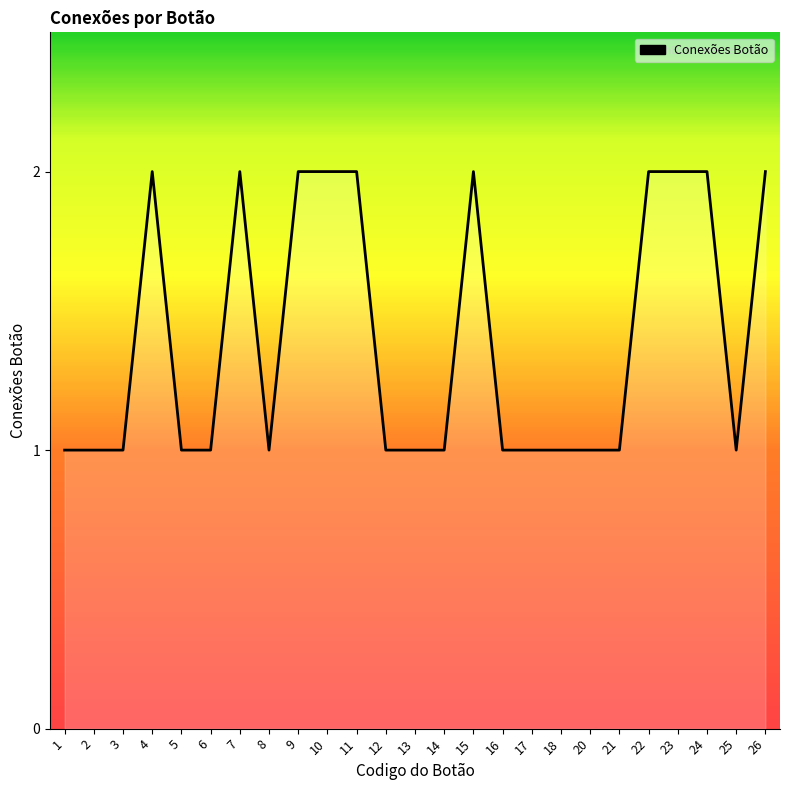

Between 20 and 24, which is larger?

24